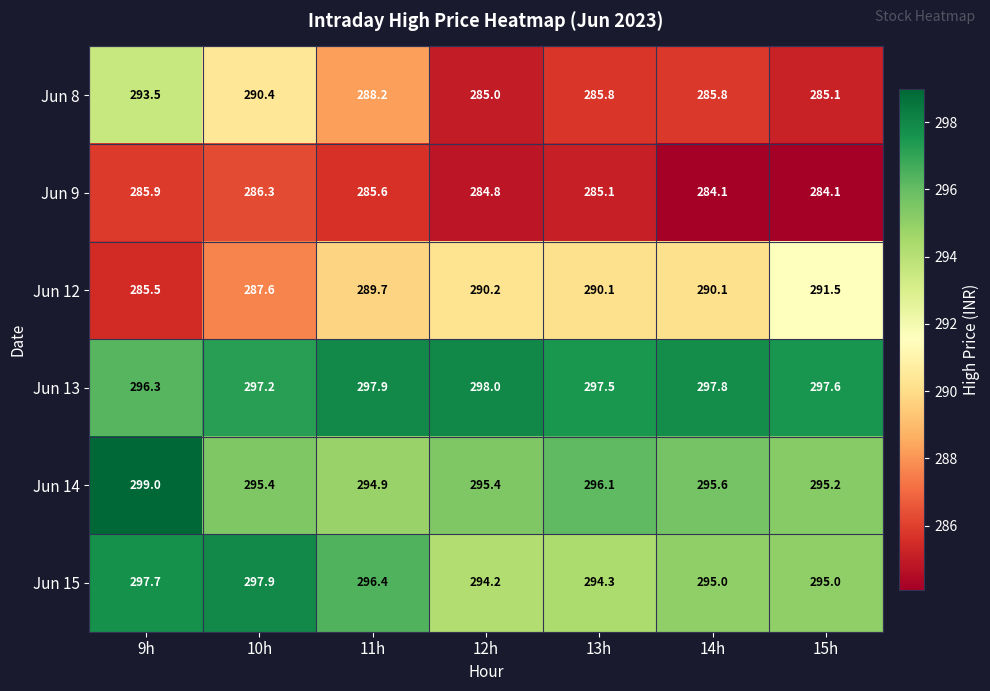

At 15h, list the series in order from largest to smallest.

Jun 13, Jun 14, Jun 15, Jun 12, Jun 8, Jun 9